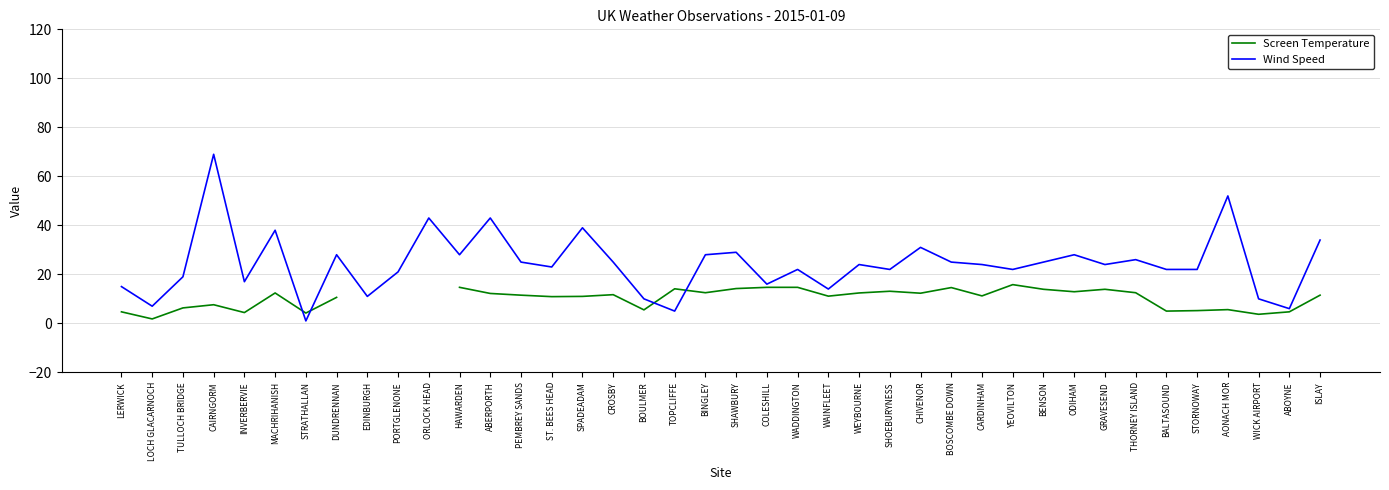

Which series ends up on top after the final intersection of Screen Temperature and Wind Speed?

Wind Speed